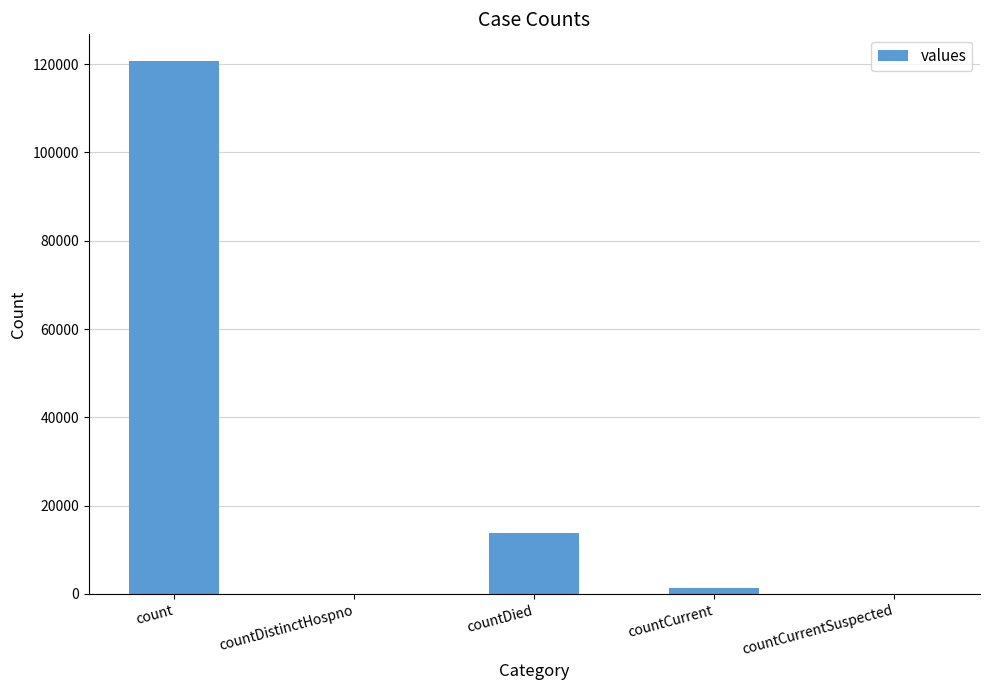

What is the greatest value displayed?

120719